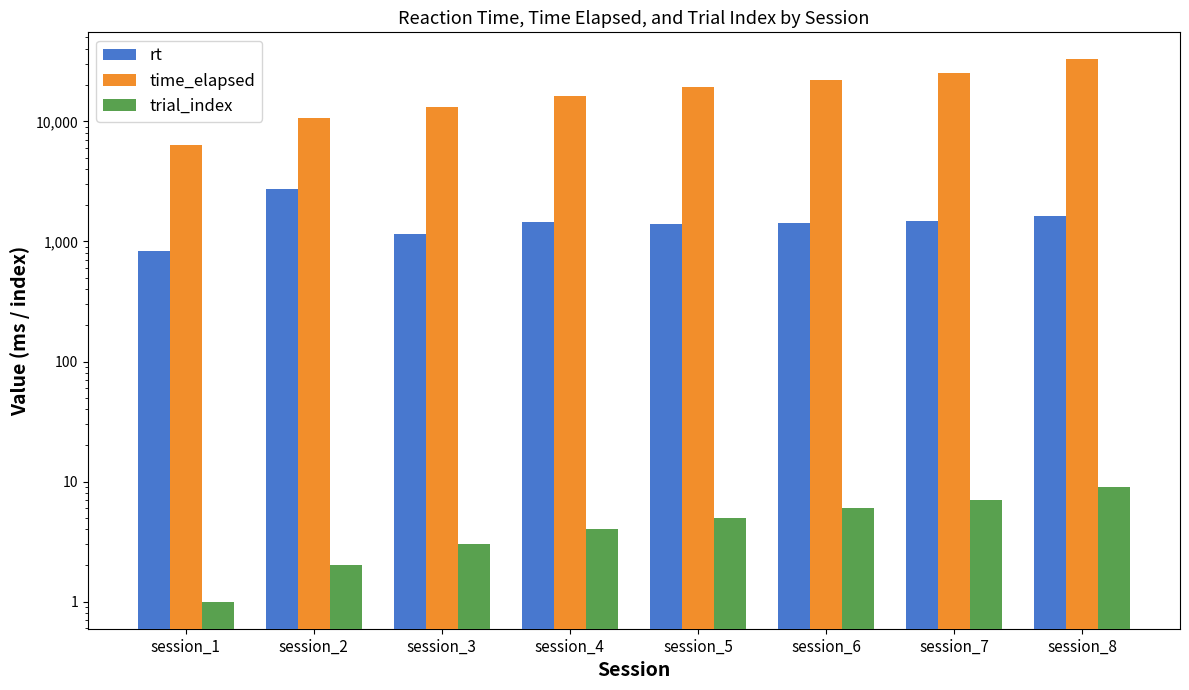

What is the value of the time_elapsed bar at the 4th from the left?

16270